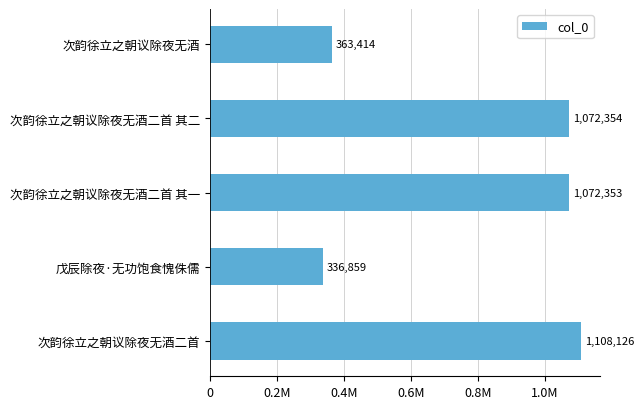

Does the chart contain any negative values?

No